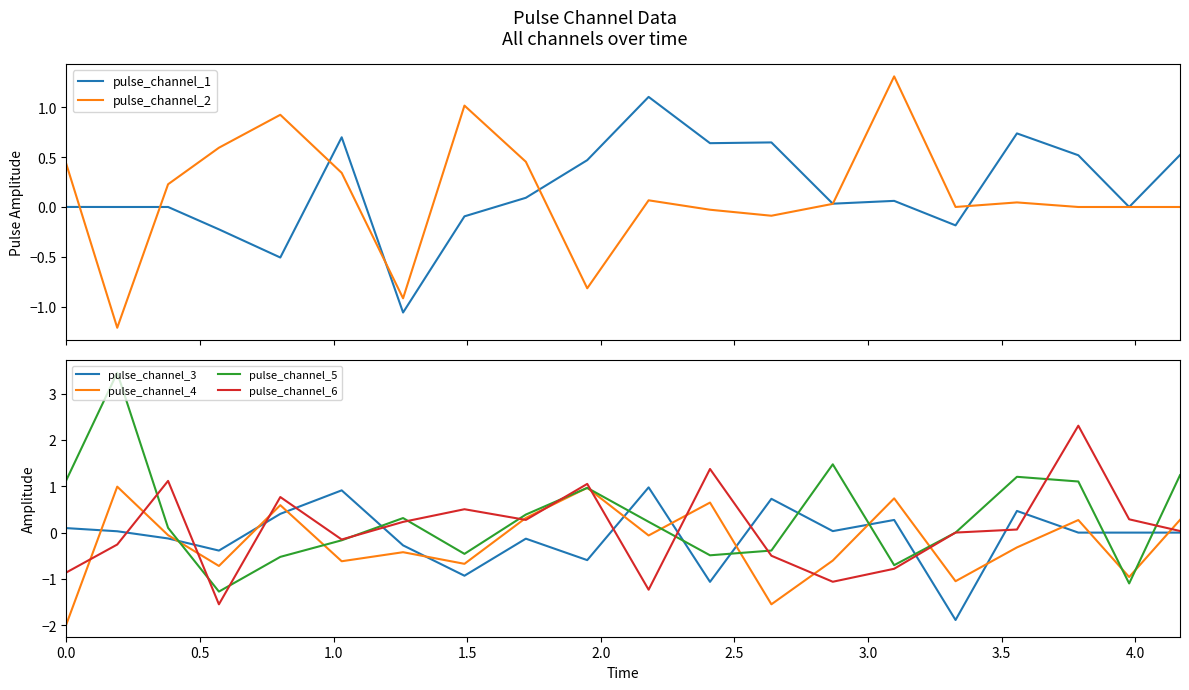

What is the lowest value of the pulse_channel_5 series?

-1.3